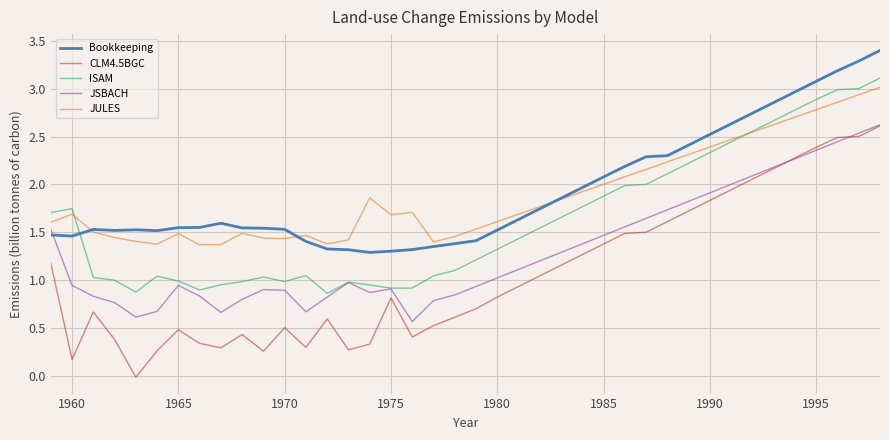

What is the sum of all ISAM values?

65.0